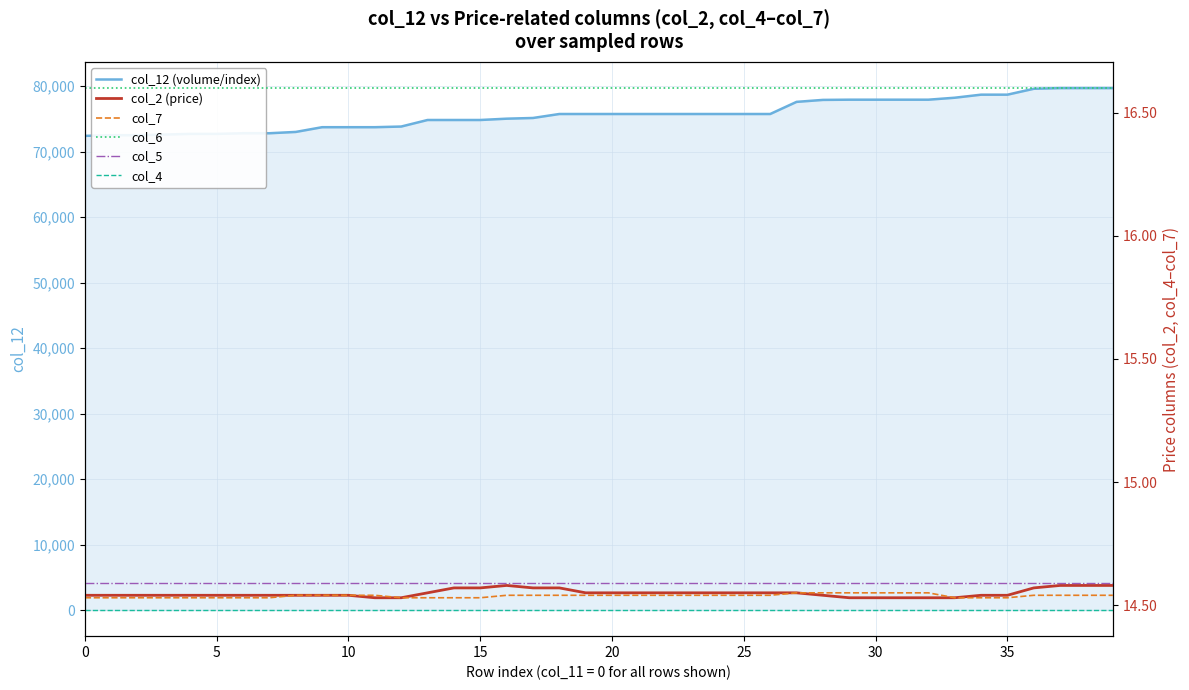

What are all the series names shown in the legend?

col_12 (volume/index), col_2 (price), col_7, col_6, col_5, col_4